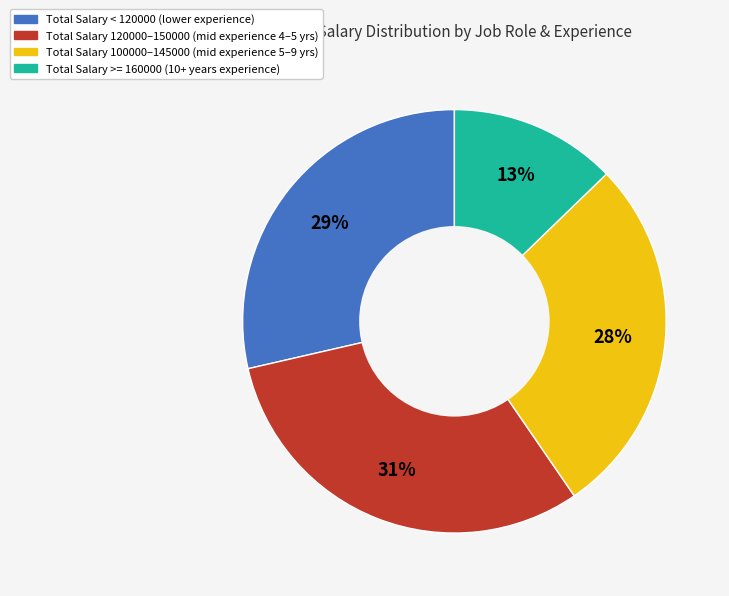

To the nearest percent, what is the average slice percentage?

25%